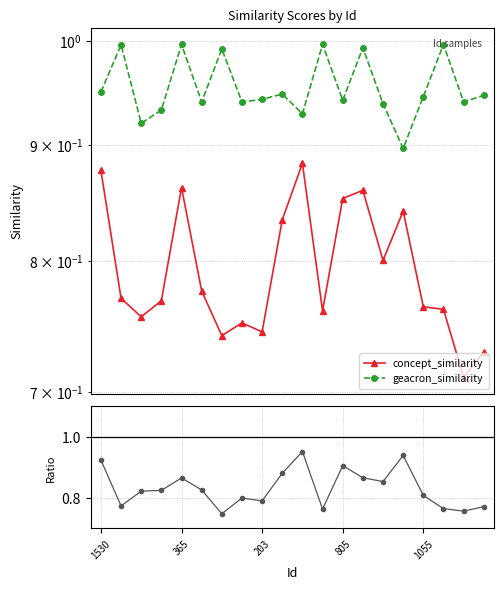

Which has a higher value, 805 or 11?

805